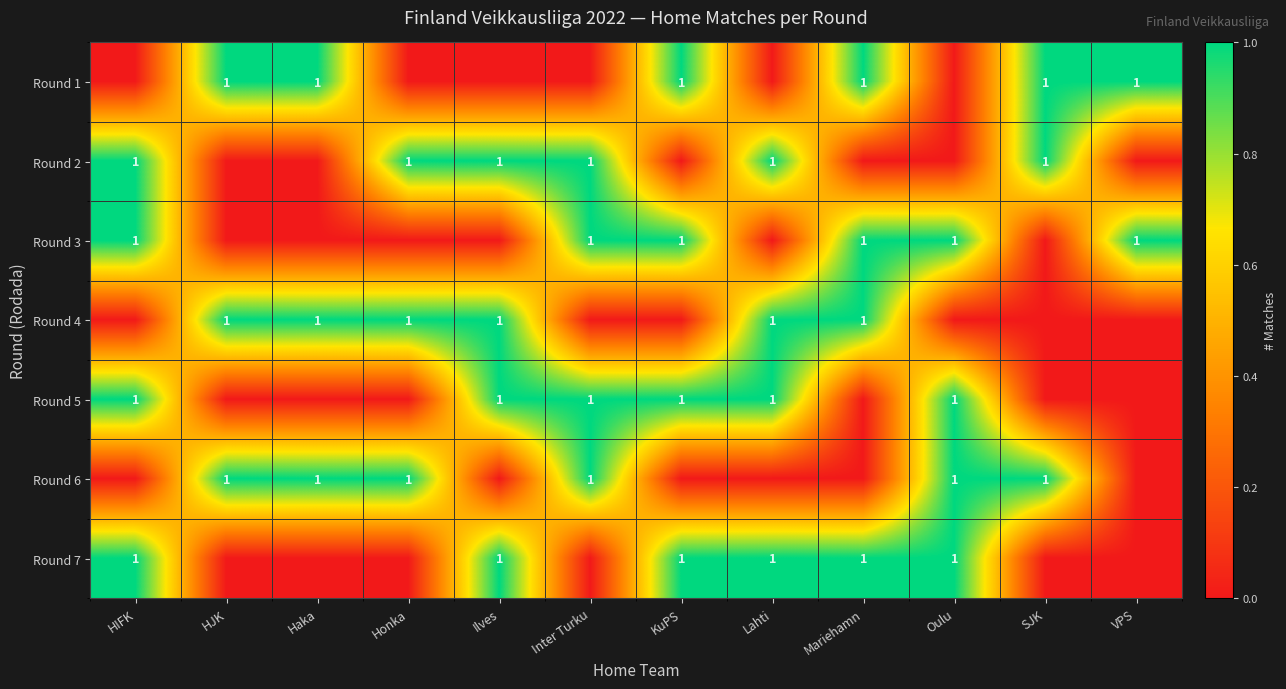

Reading right to left, list all the values displayed in this chart.

row_0: VPS=1	SJK=1	Oulu=0	Mariehamn=1	Lahti=0	KuPS=1	Inter Turku=0	Ilves=0	Honka=0	Haka=1	HJK=1	HIFK=0
row_1: VPS=0	SJK=1	Oulu=0	Mariehamn=0	Lahti=1	KuPS=0	Inter Turku=1	Ilves=1	Honka=1	Haka=0	HJK=0	HIFK=1
row_2: VPS=1	SJK=0	Oulu=1	Mariehamn=1	Lahti=0	KuPS=1	Inter Turku=1	Ilves=0	Honka=0	Haka=0	HJK=0	HIFK=1
row_3: VPS=0	SJK=0	Oulu=0	Mariehamn=1	Lahti=1	KuPS=0	Inter Turku=0	Ilves=1	Honka=1	Haka=1	HJK=1	HIFK=0
row_4: VPS=0	SJK=0	Oulu=1	Mariehamn=0	Lahti=1	KuPS=1	Inter Turku=1	Ilves=1	Honka=0	Haka=0	HJK=0	HIFK=1
row_5: VPS=0	SJK=1	Oulu=1	Mariehamn=0	Lahti=0	KuPS=0	Inter Turku=1	Ilves=0	Honka=1	Haka=1	HJK=1	HIFK=0
row_6: VPS=0	SJK=0	Oulu=1	Mariehamn=1	Lahti=1	KuPS=1	Inter Turku=0	Ilves=1	Honka=0	Haka=0	HJK=0	HIFK=1